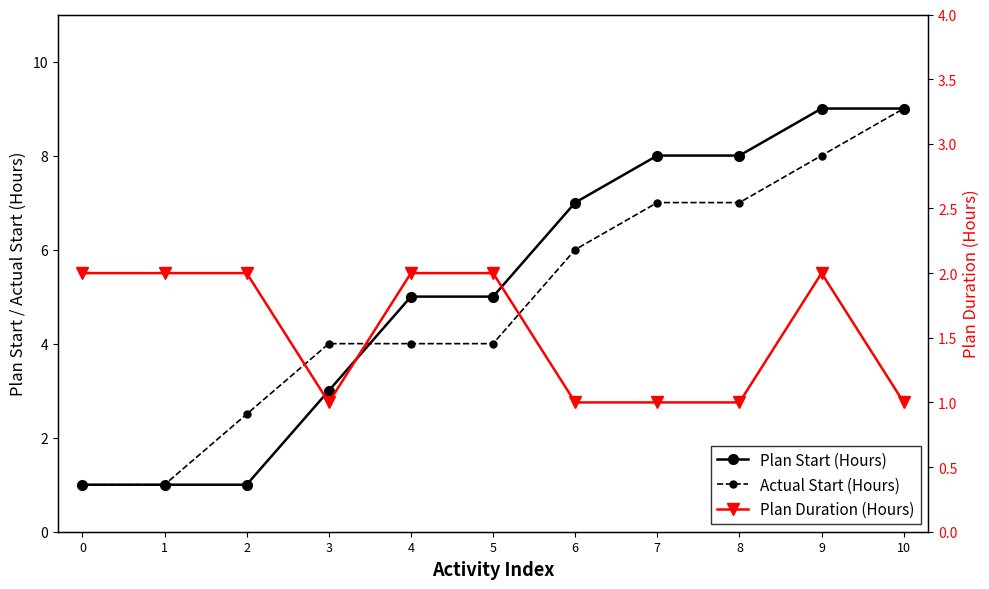

What is the value of the Actual Start (Hours) point at the 1st from the left?

1.0